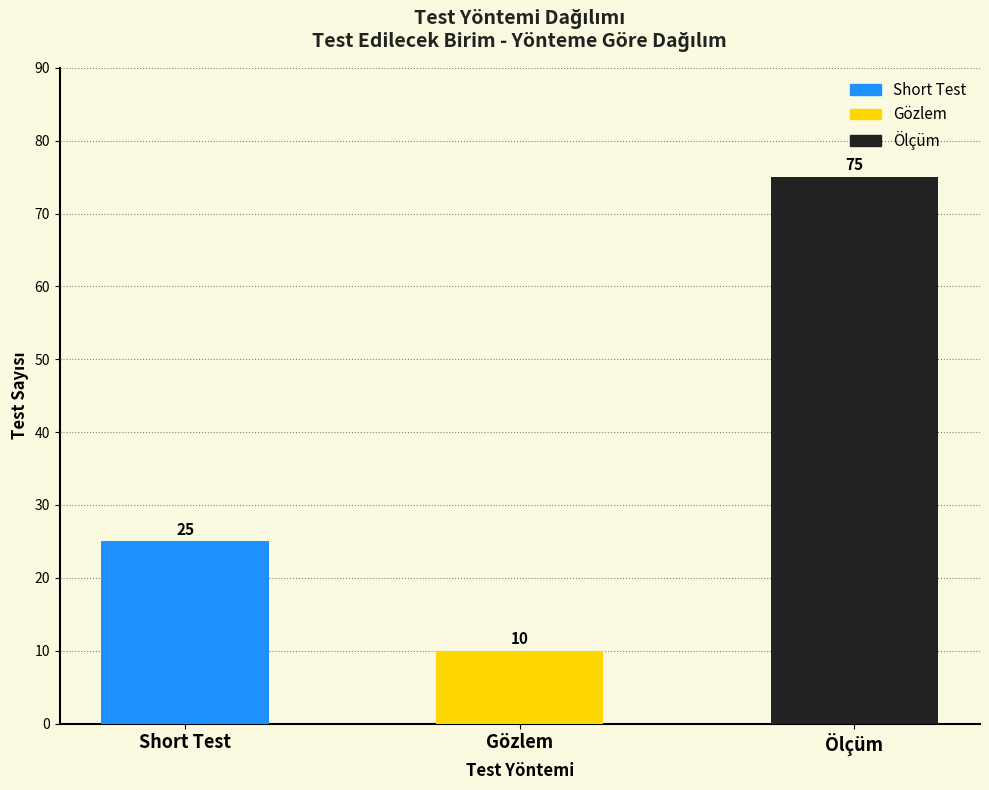

What position from the left is Gözlem?

2